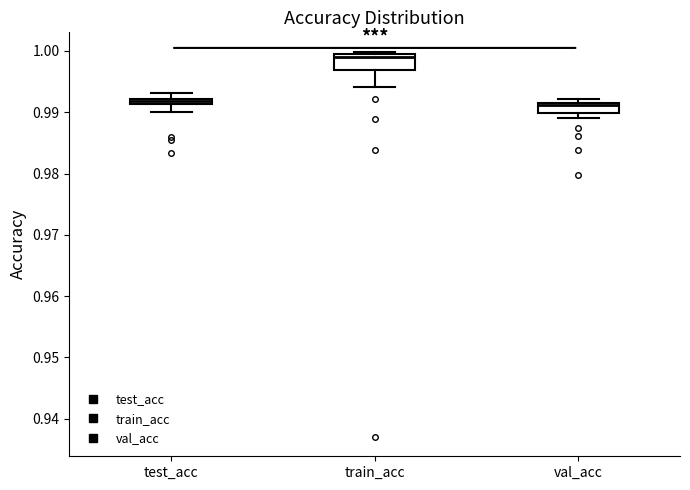

Which box is the tallest, from its lower edge to its upper edge?

train_acc